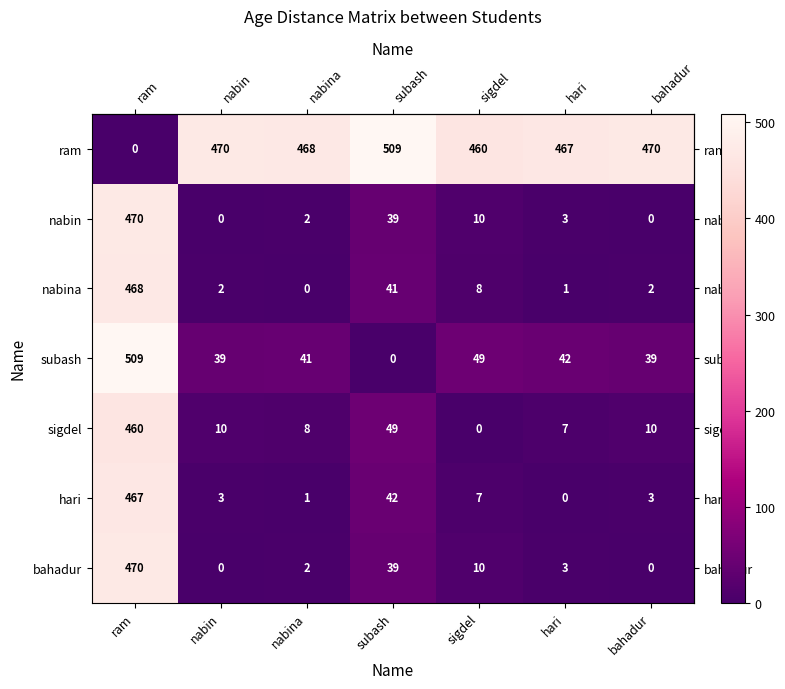

How many series are shown in this chart?

7